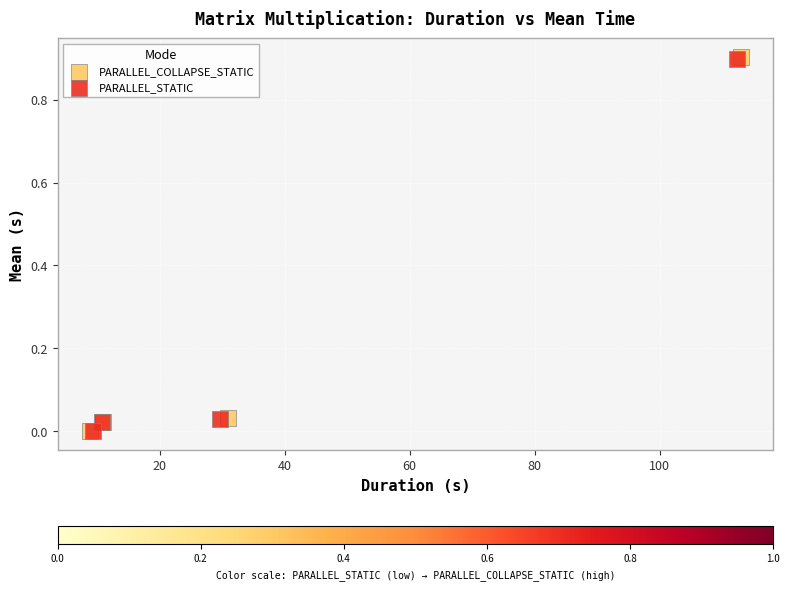

What are all the series names shown in the legend?

PARALLEL_COLLAPSE_STATIC, PARALLEL_STATIC